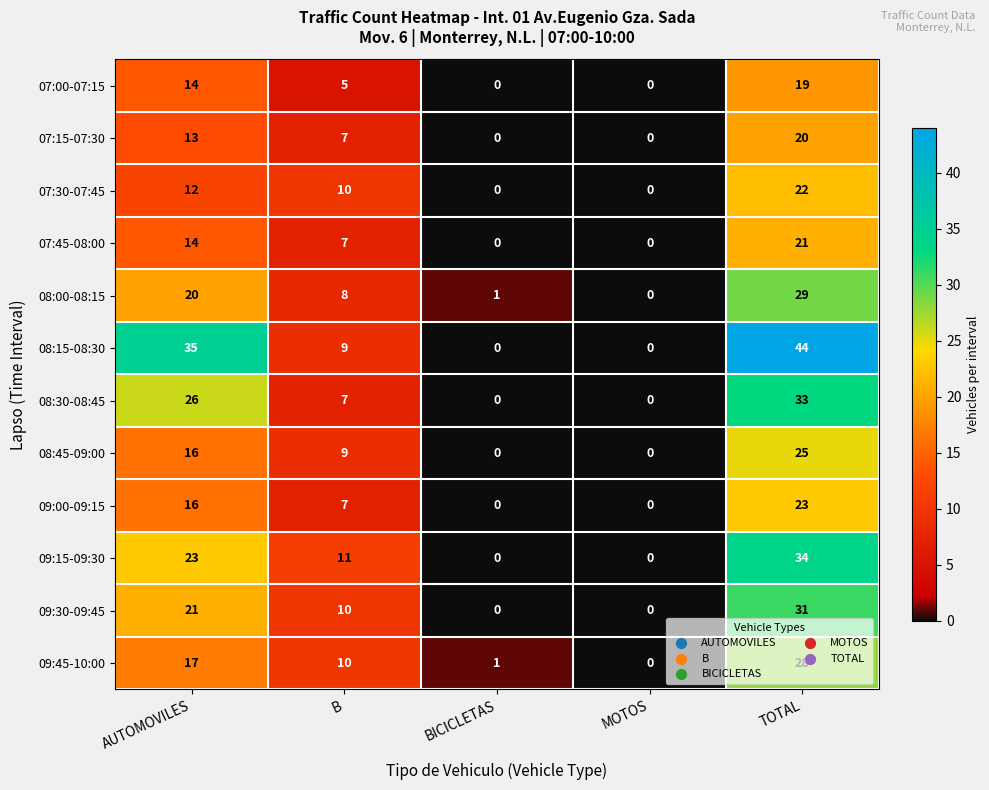

What is the highest value of the 07:45-08:00 series?

21